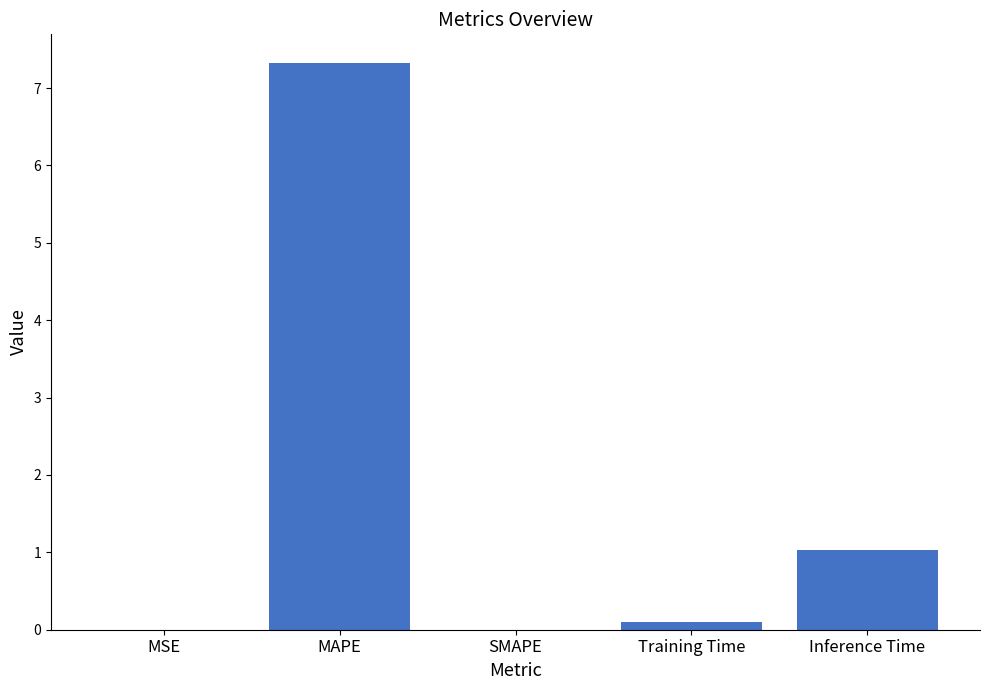

Between MSE and Training Time, which is larger?

Training Time